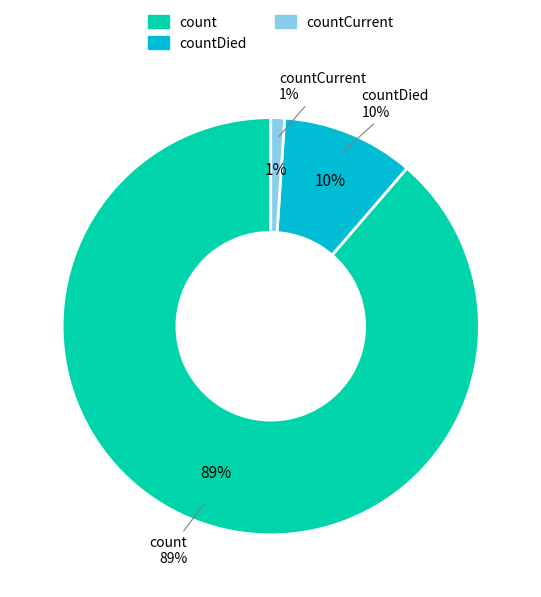

What percentage is the countDied slice, to the nearest percent?

10%